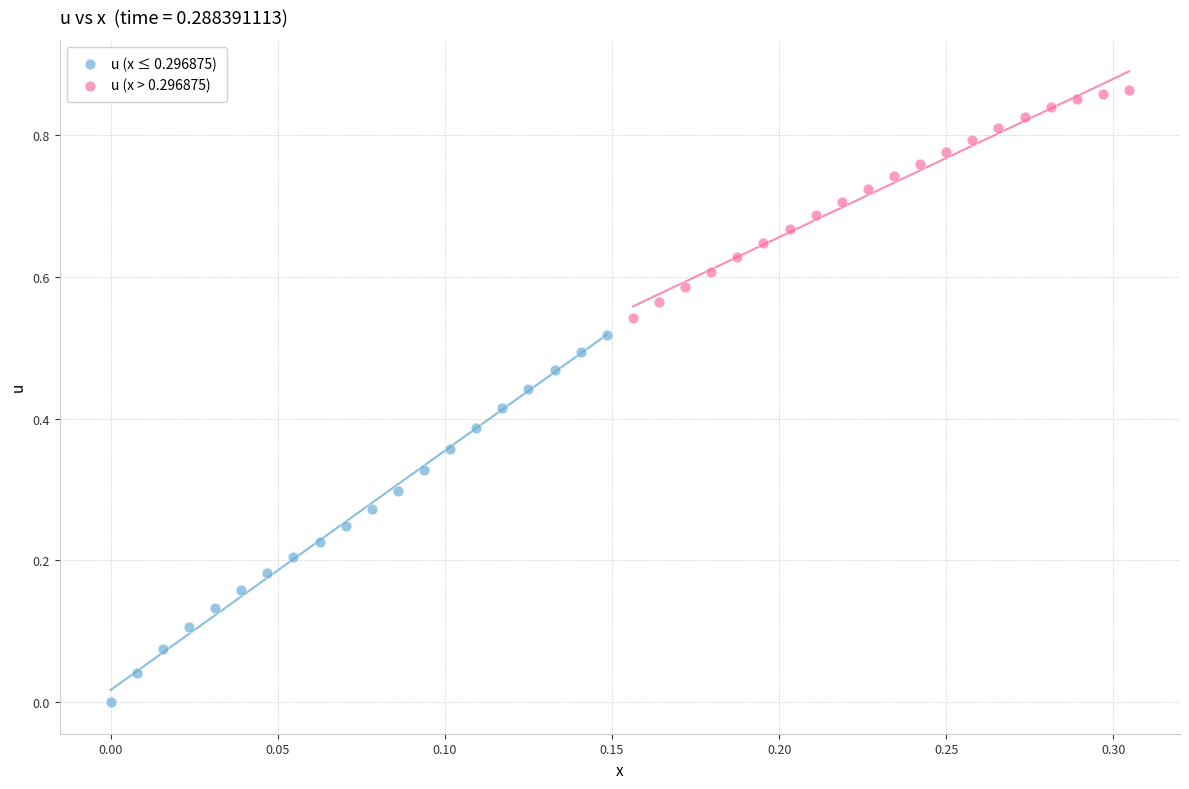

Which series contains the highest Y value?

u (x > 0.296875)